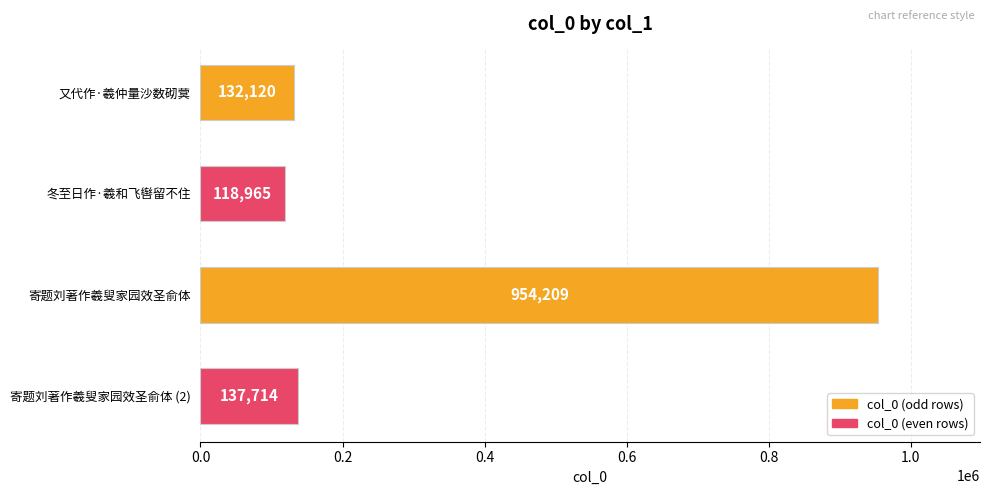

What is the change in value from 又代作·羲仲量沙数砌蓂 to 寄题刘著作羲叟家园效圣俞体 (2)?

+5594